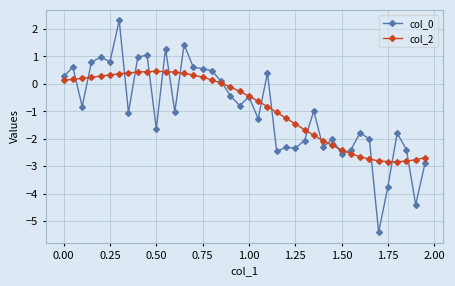

Which series ends up on top after the final intersection of col_2 and col_0?

col_2